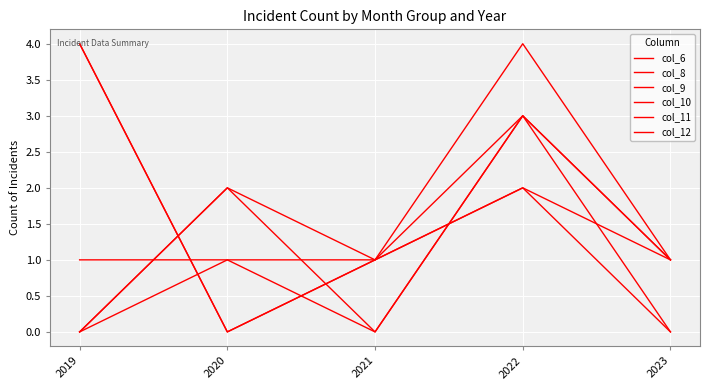

What value does the col_11 series have at 2021?

1